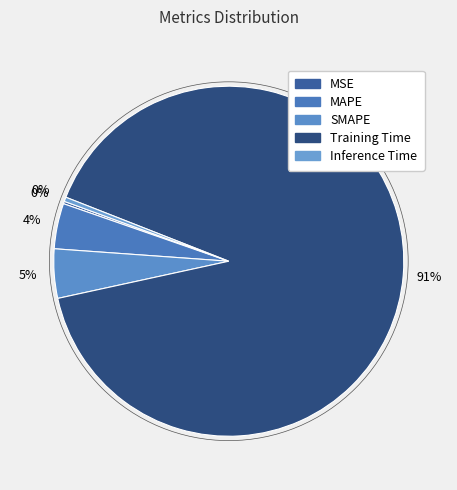

Rank the categories by value from highest to lowest.

Training Time, SMAPE, MAPE, Inference Time, MSE